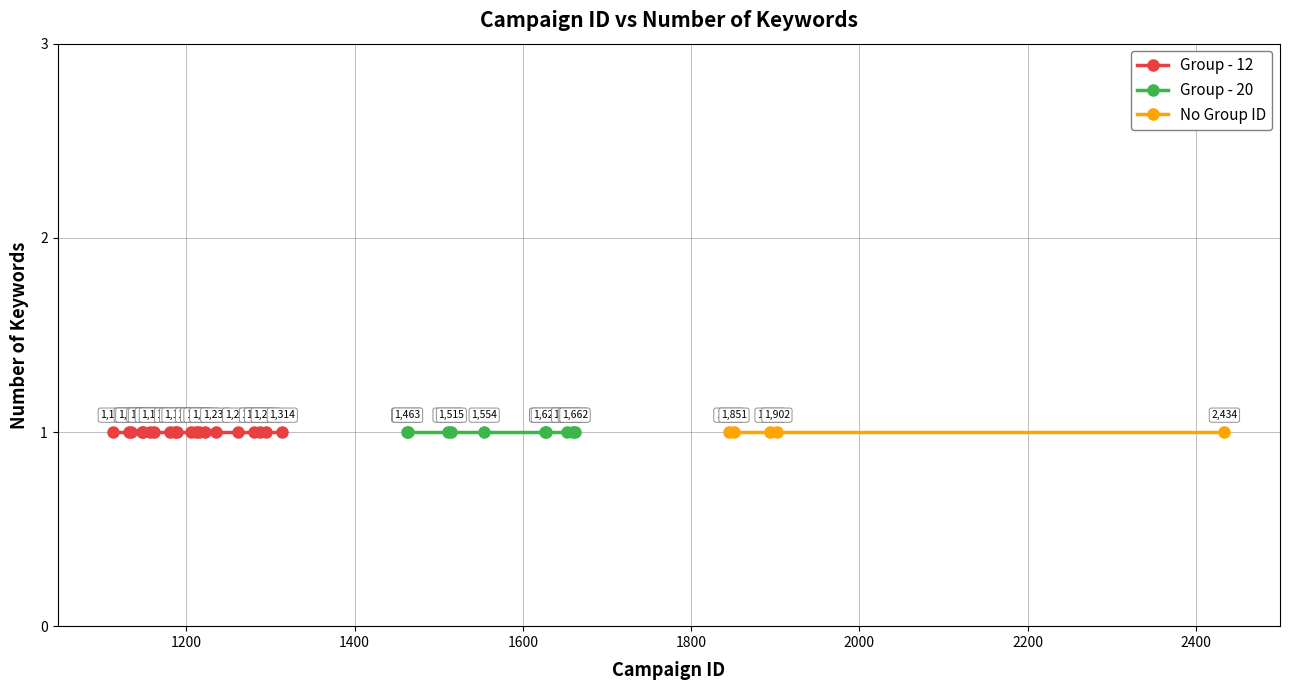

How many categories are shown in the chart?

20